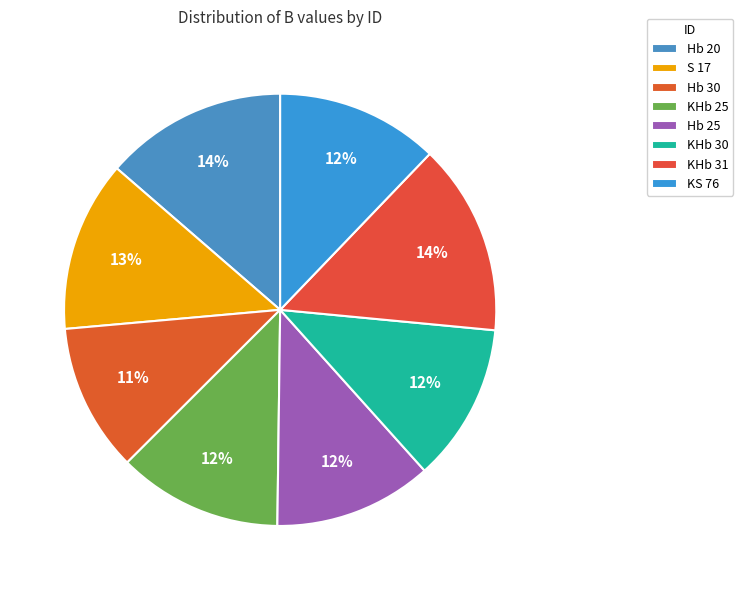

How many segments does this pie chart have?

8